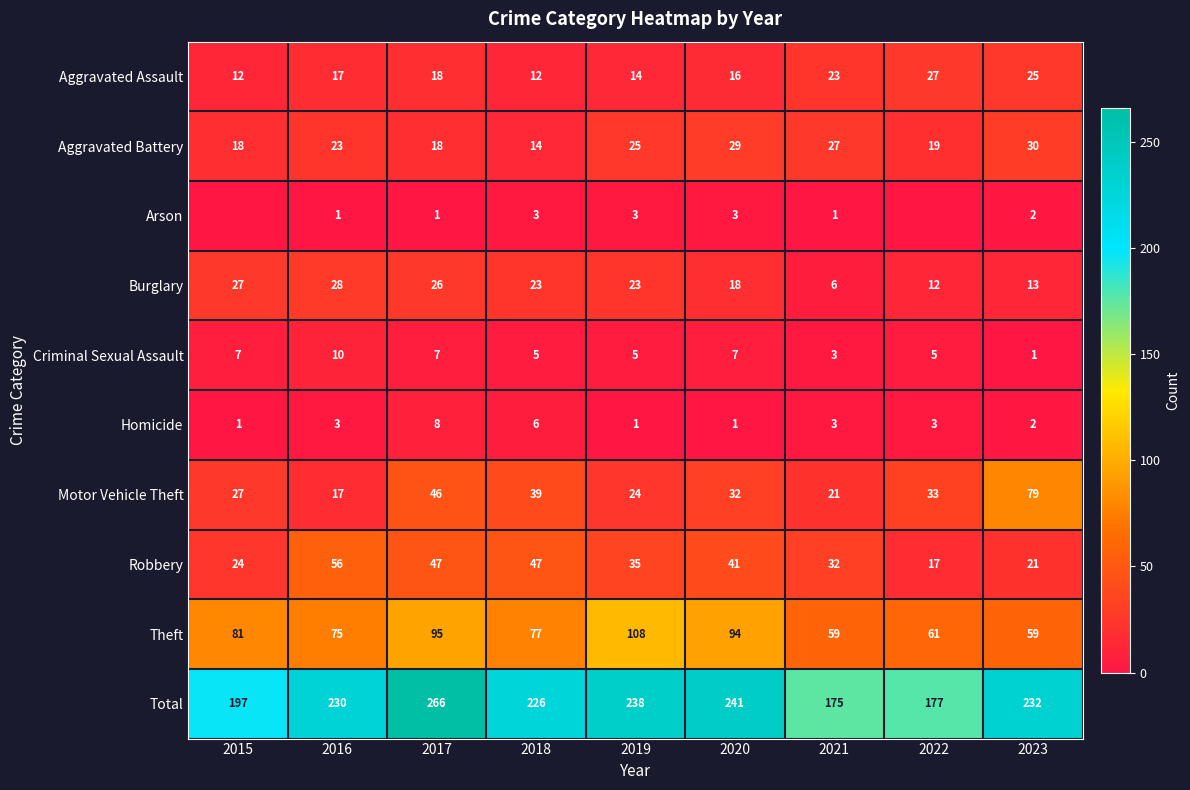

Between 2017 and 2016, which is larger?

2017